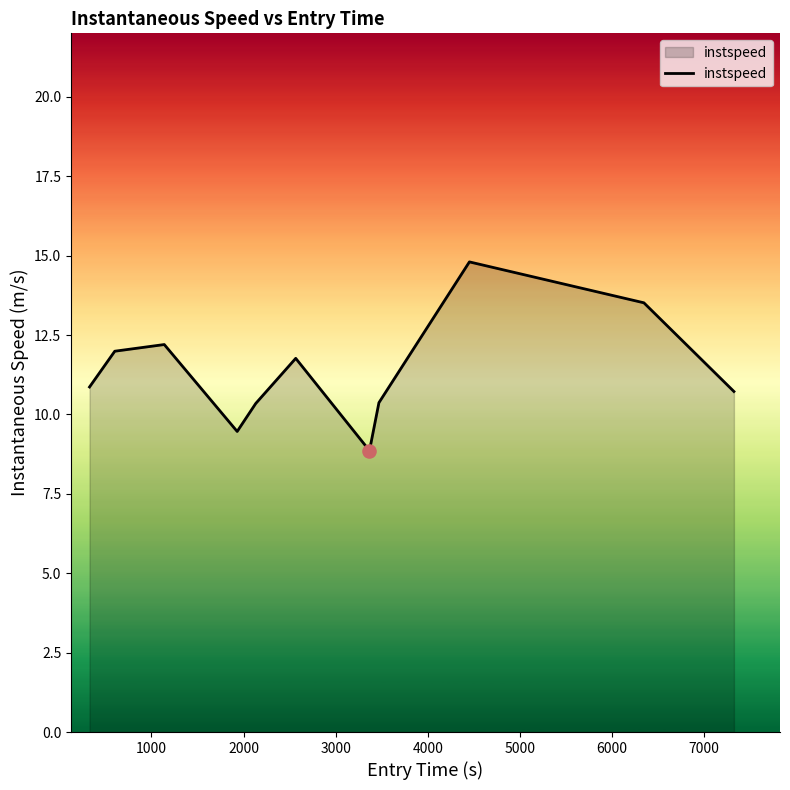

What is the difference between the maximum and minimum values?

5.9